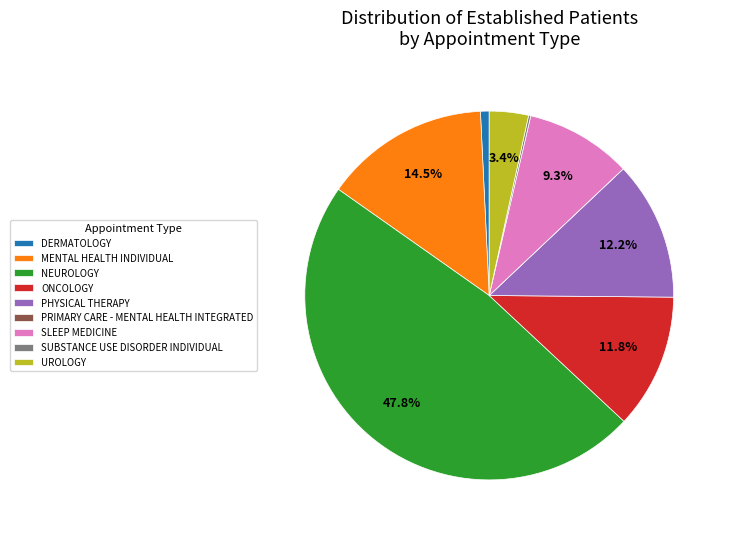

True or false: UROLOGY accounts for 17% of the total.

False